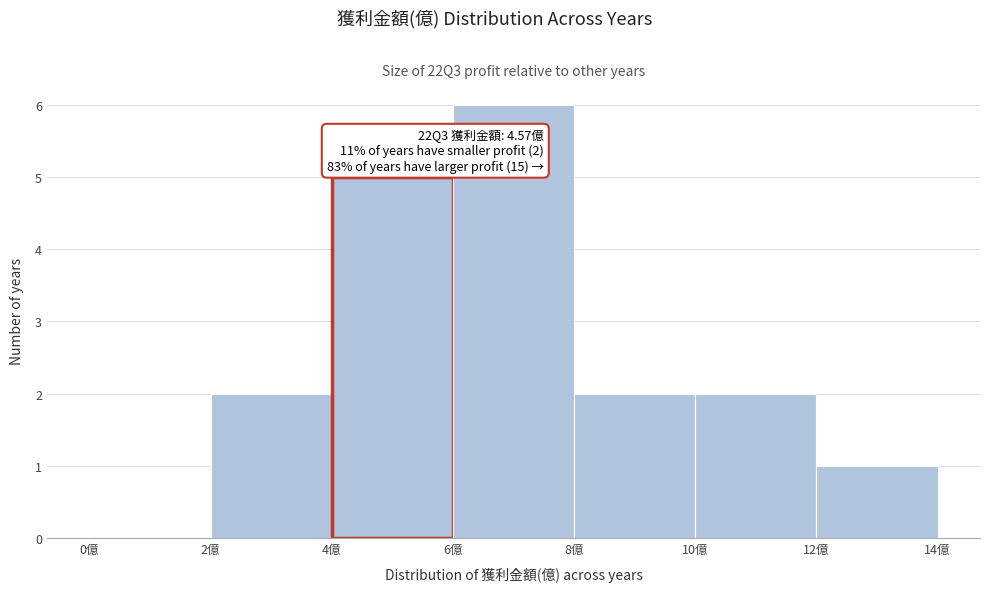

Over which range of the x-axis is the bar tallest?

6 to 8